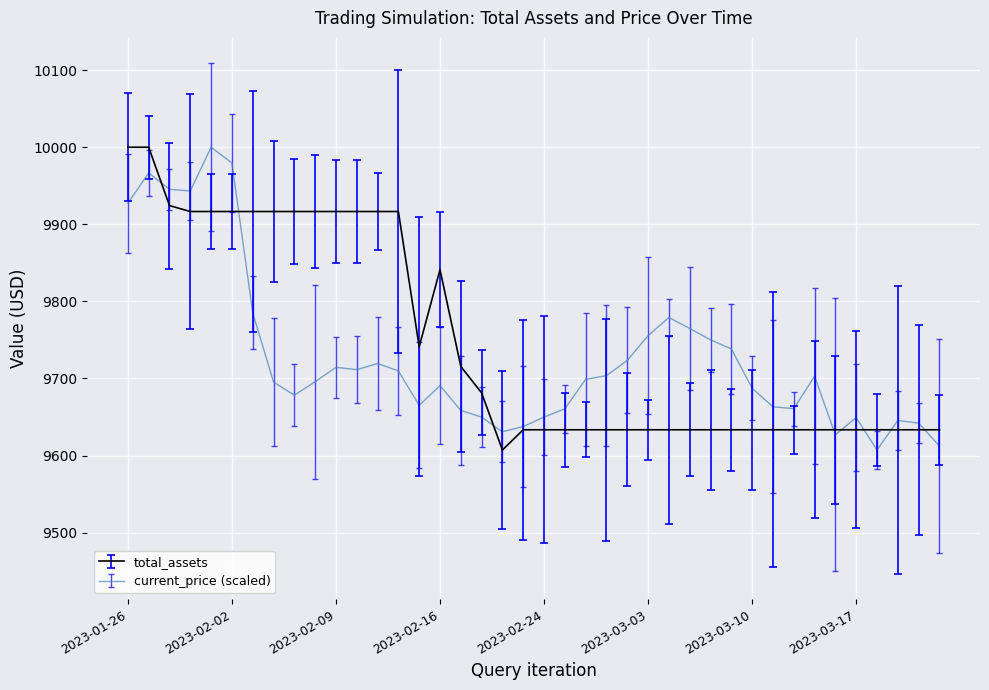

What is the minimum value shown in the chart?

9607.2